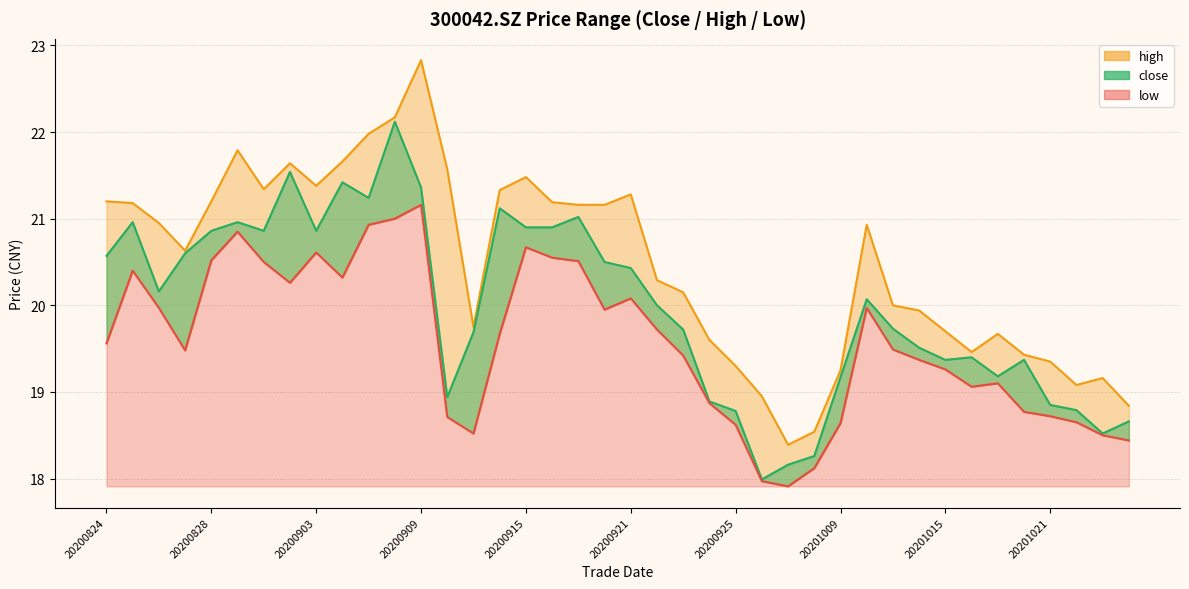

Which series has the largest total across all categories?

high